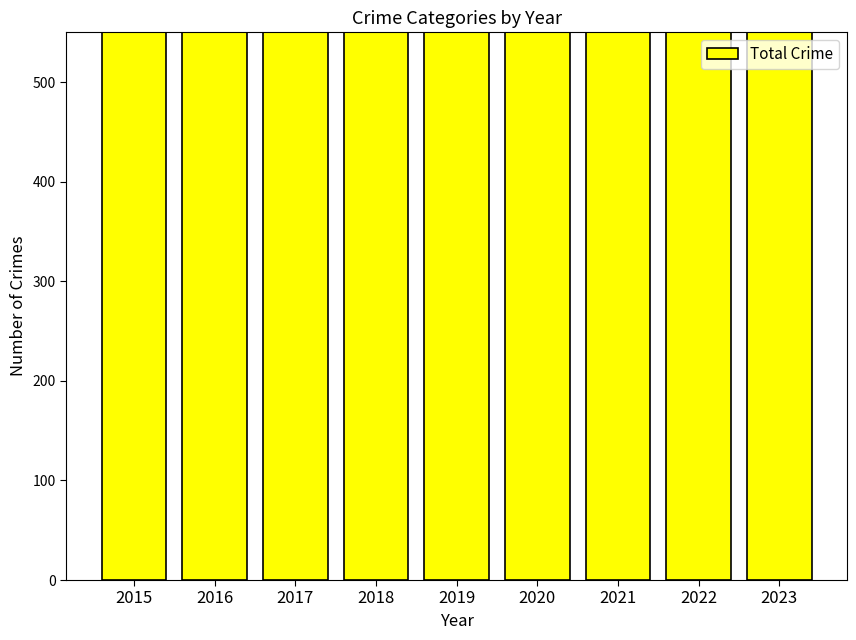

How many values are below 1117?

4